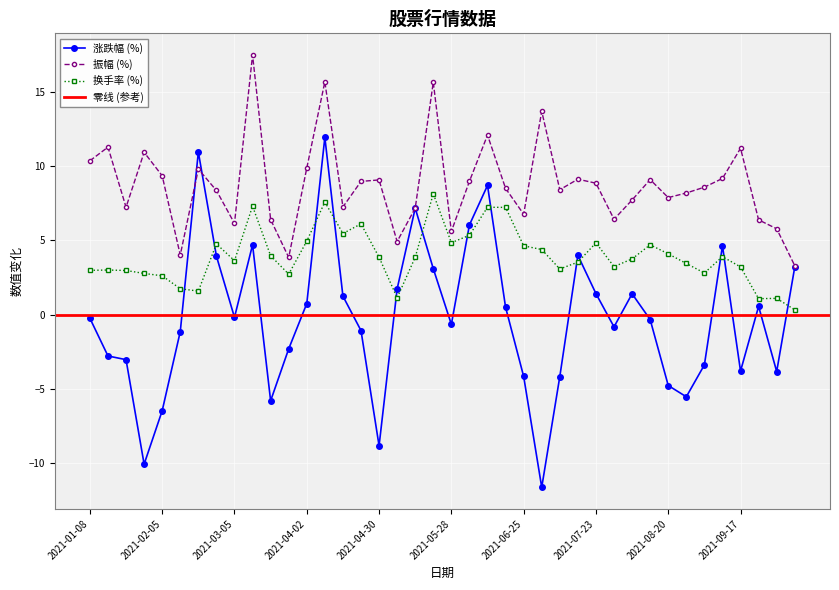

True or false: 振幅 has a value of 6.4 at 2021-03-19.

True